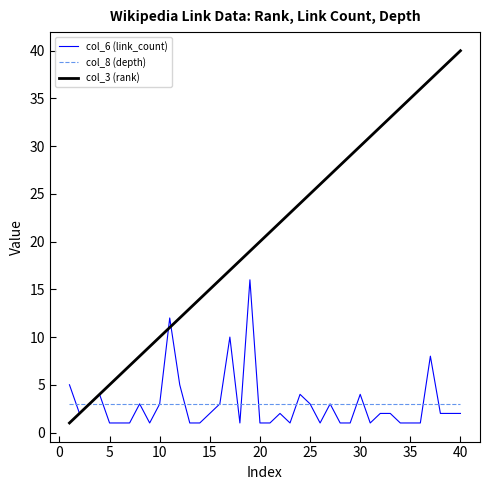

Which series has the largest total across all categories?

col_3 (rank)